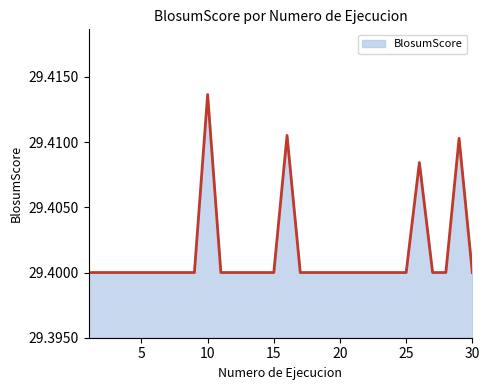

Where is the first local maximum?

10